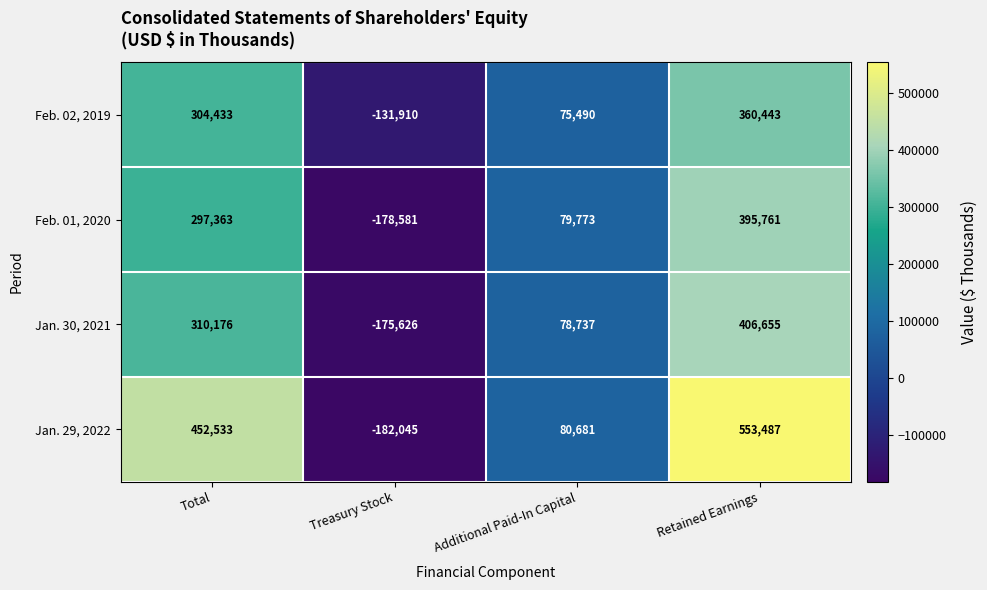

Count the Jan. 30, 2021 values in the range 78737 to 406655.

3